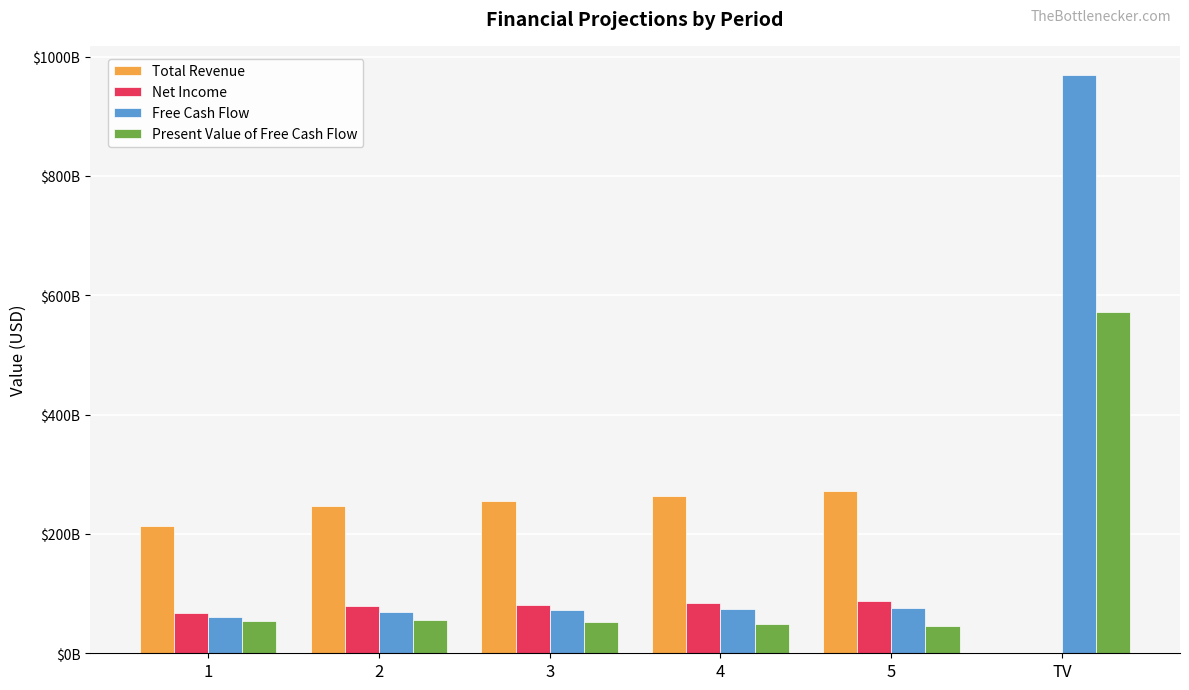

What are all the series names shown in the legend?

Total Revenue, Net Income, Free Cash Flow, Present Value of Free Cash Flow